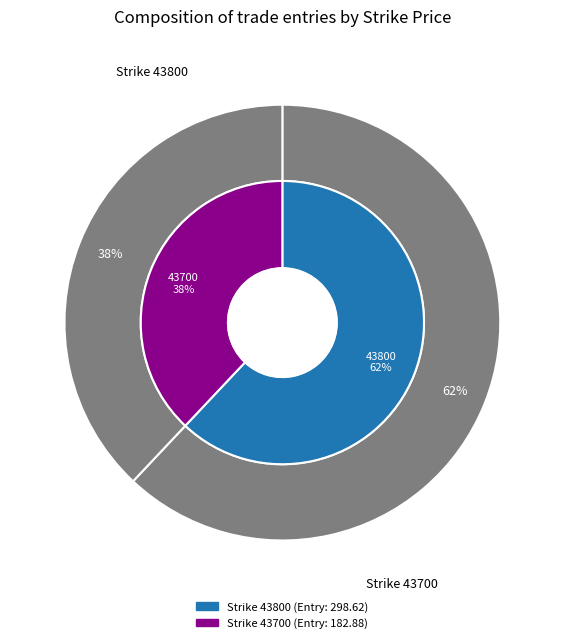

Which category accounts for the majority?

43800